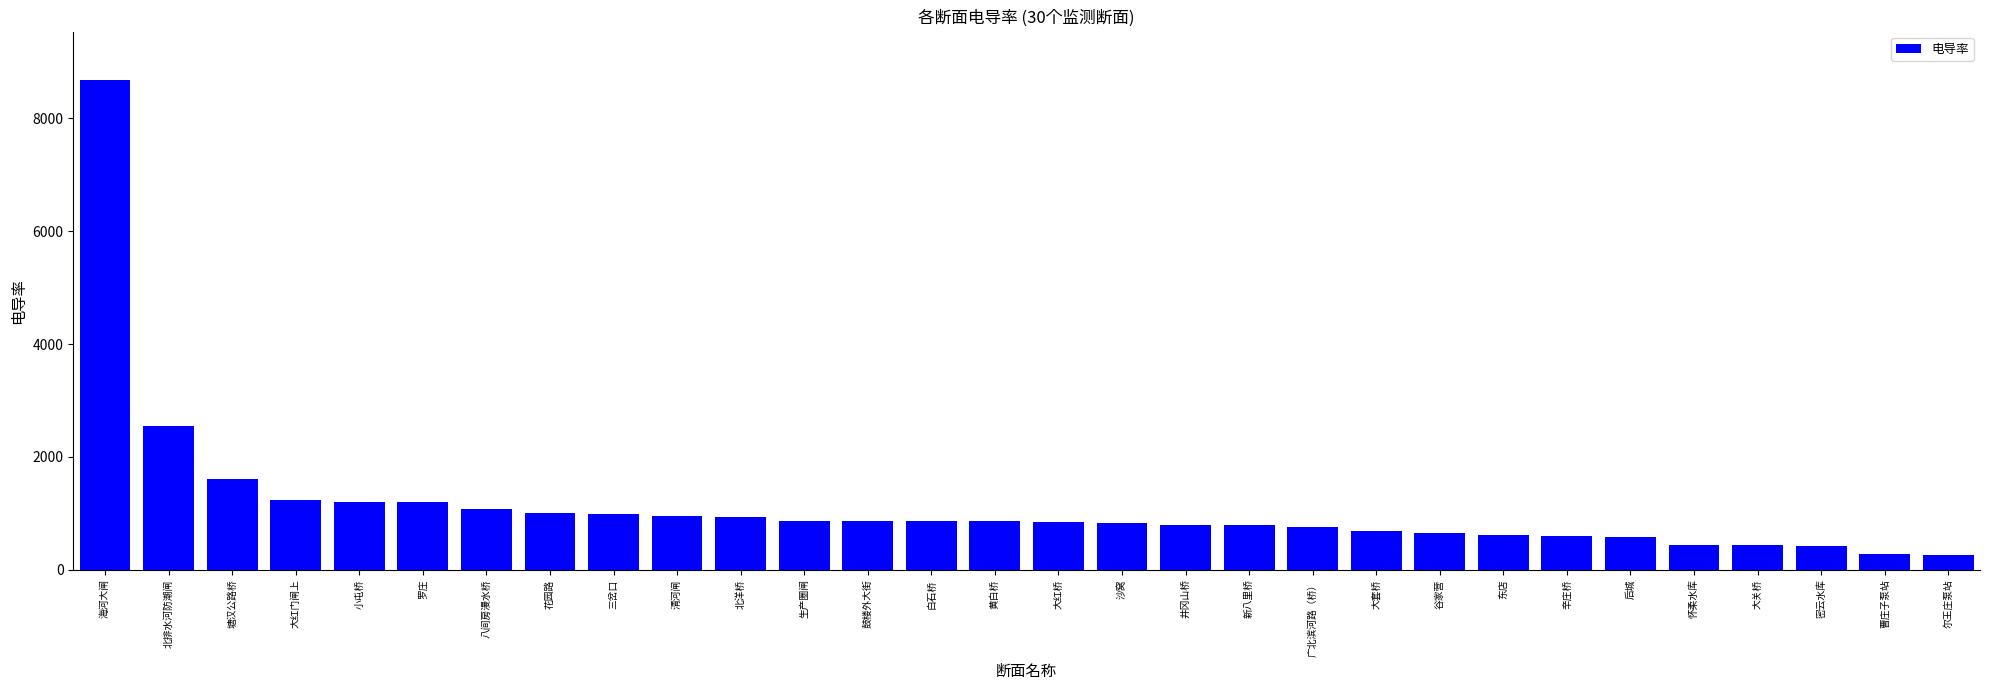

The chart shows a value of 862.5 at 白石桥. True or false?

True